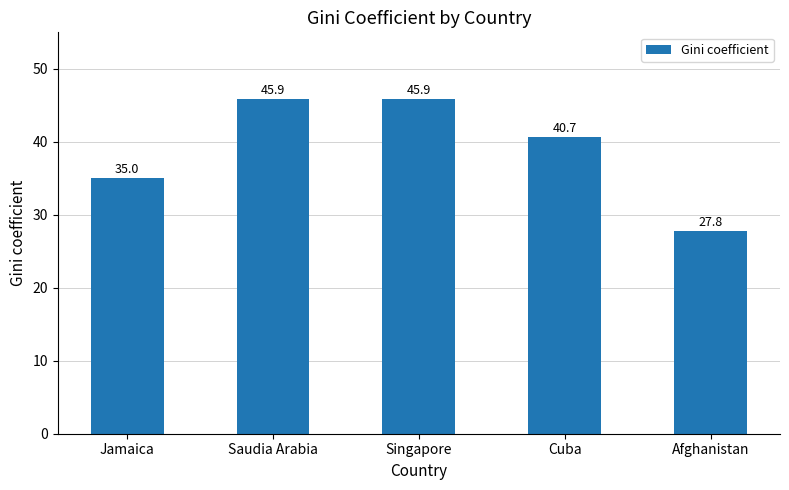

At which label does the data first exceed 40?

Saudia Arabia